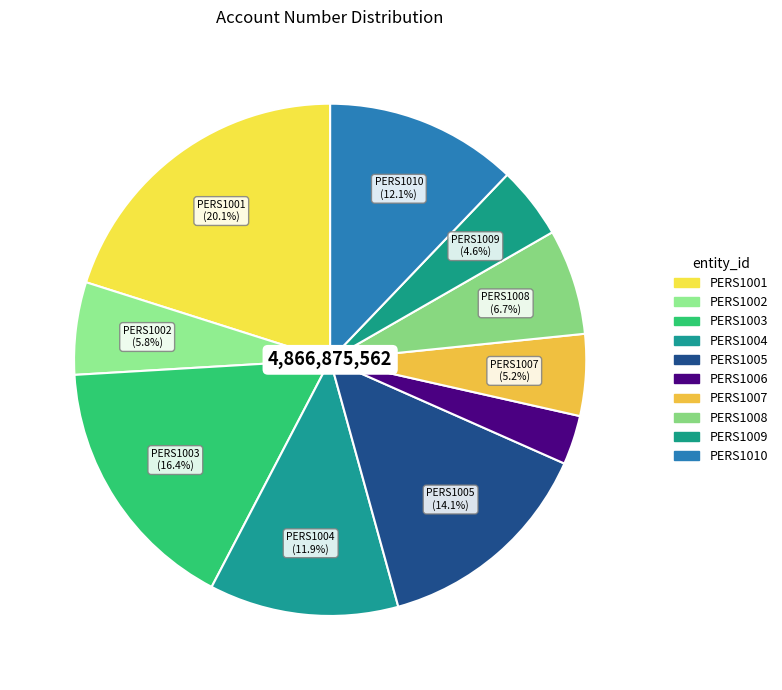

How many slices are in this pie chart?

10